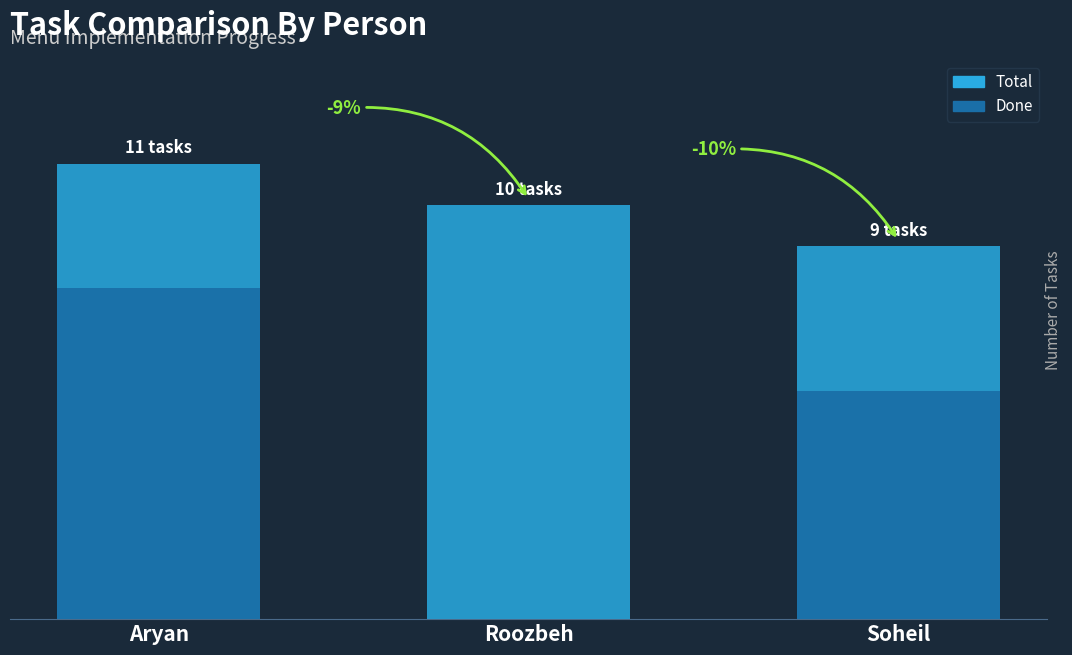

Reading left to right, what are all the values shown in this chart?

Total: 11.0	10.0	9.0
Done: 8.0	0.0	5.5